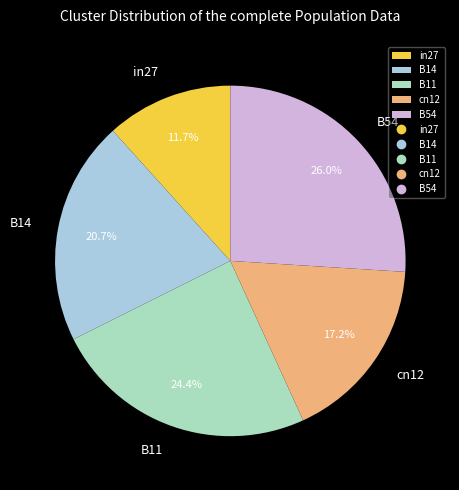

To the nearest percent, what is the average slice percentage?

20%